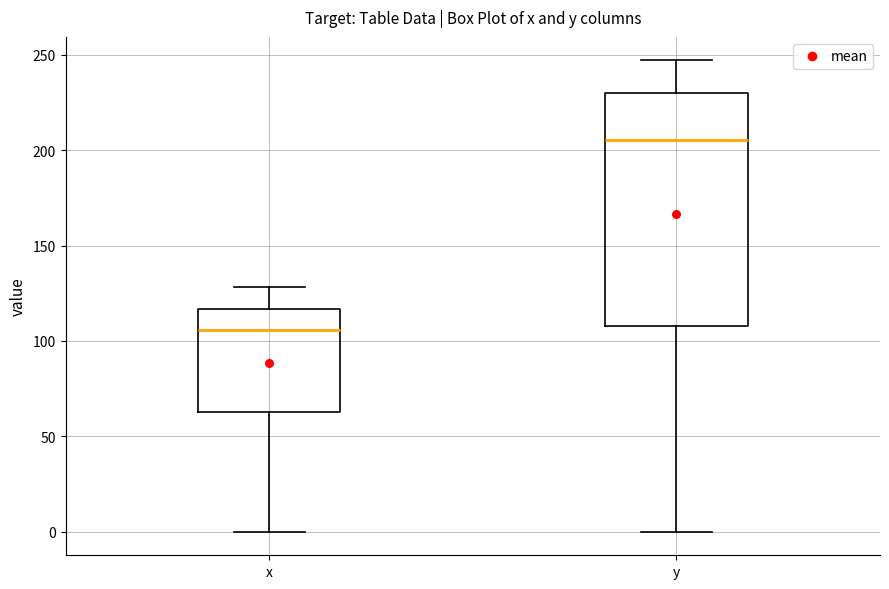

Which box has the highest median line?

y